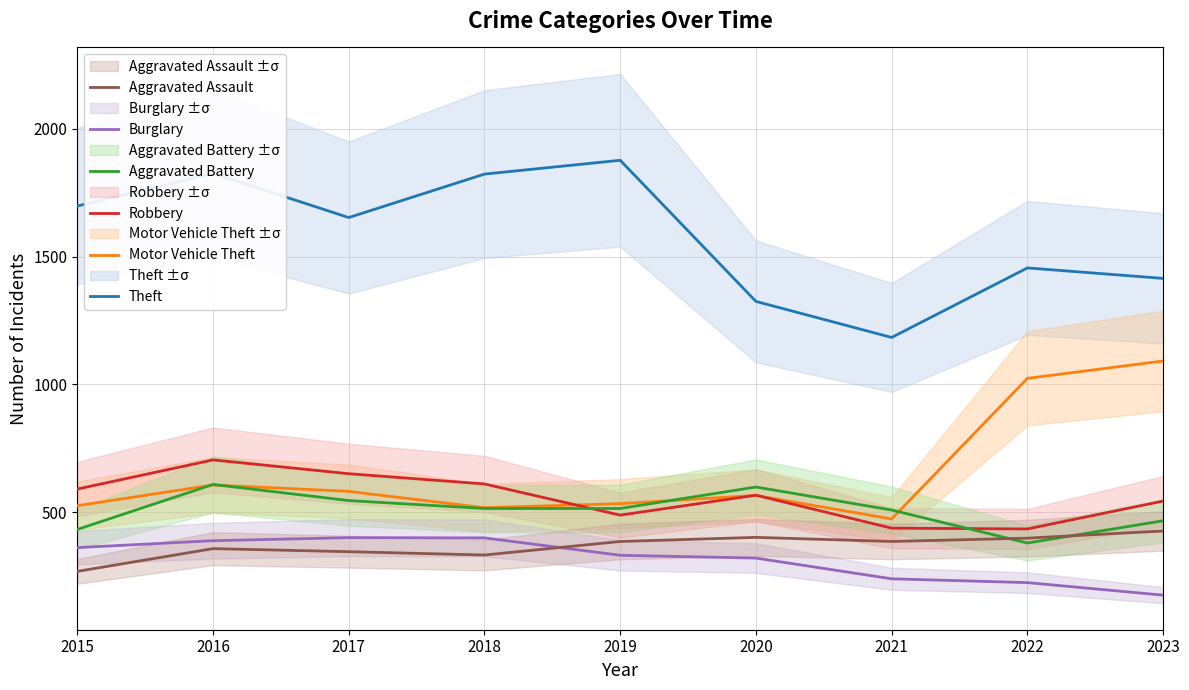

What is the minimum value shown in the chart?

176